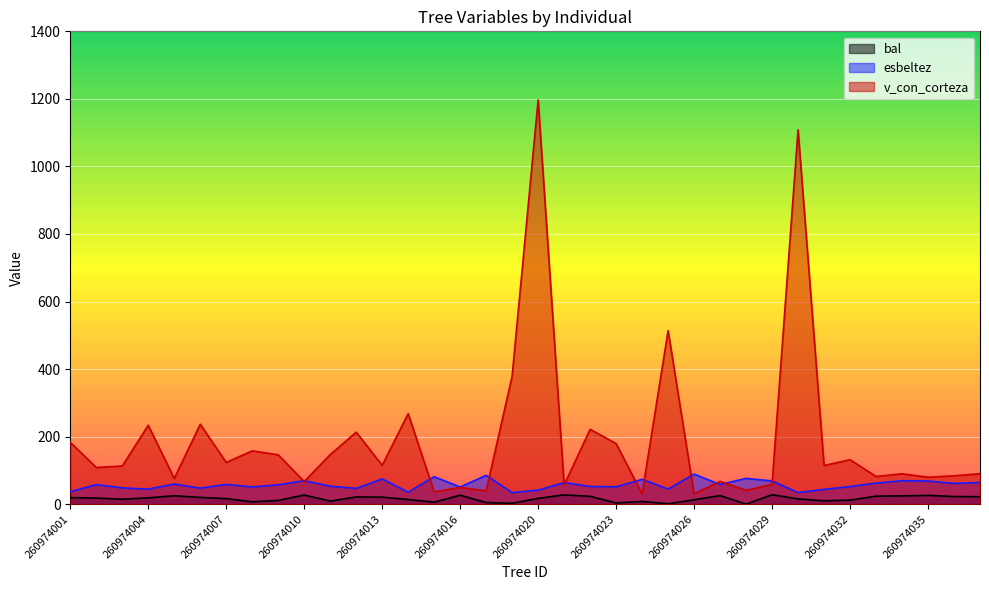

How many lines are shown in the chart?

3